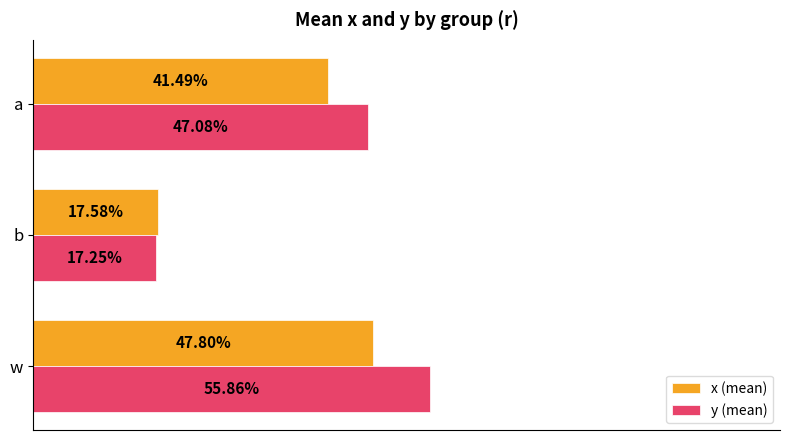

What are all the series names shown in the legend?

x (mean), y (mean)